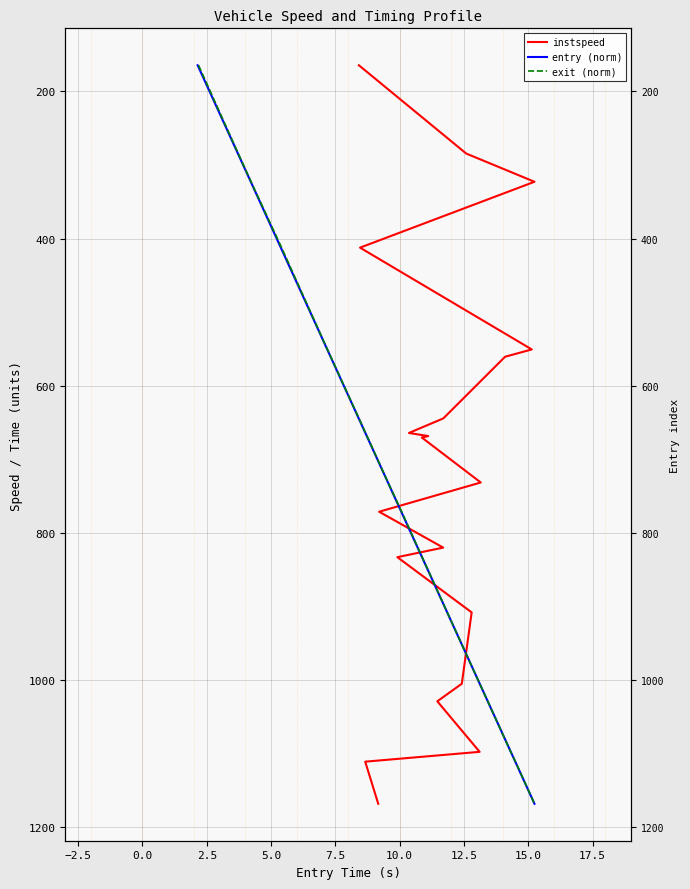

What is the average value of the entry (norm) series?

721.0